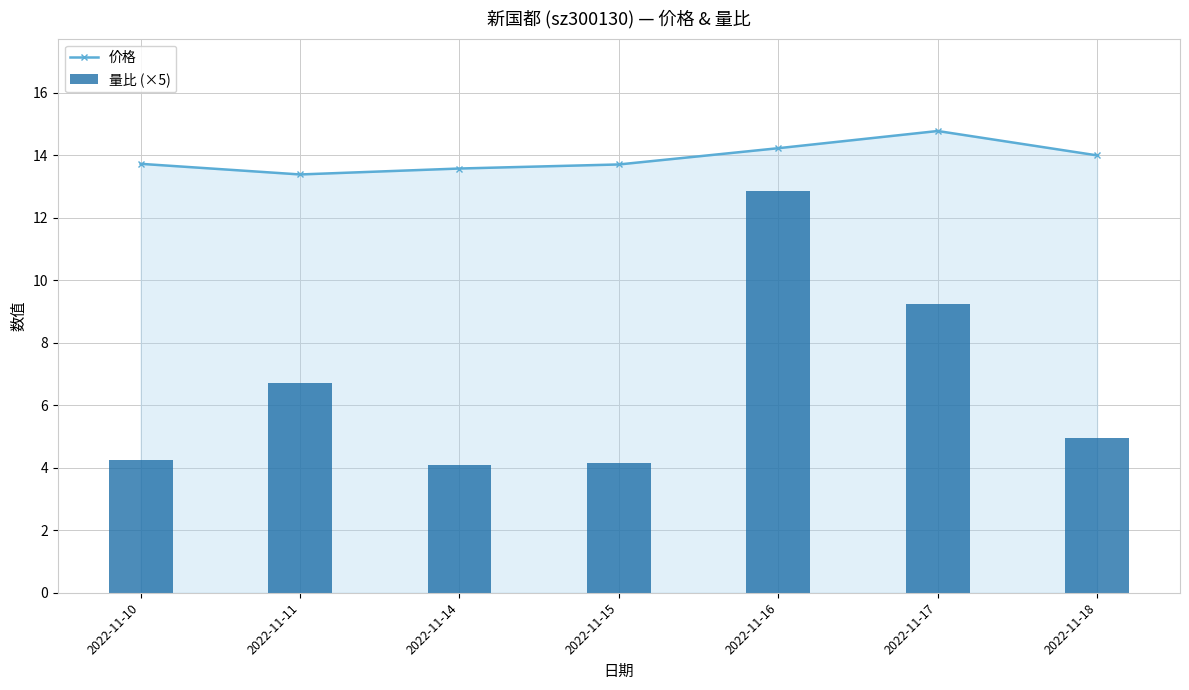

What is the total value across all series at 2022-11-16?

27.1